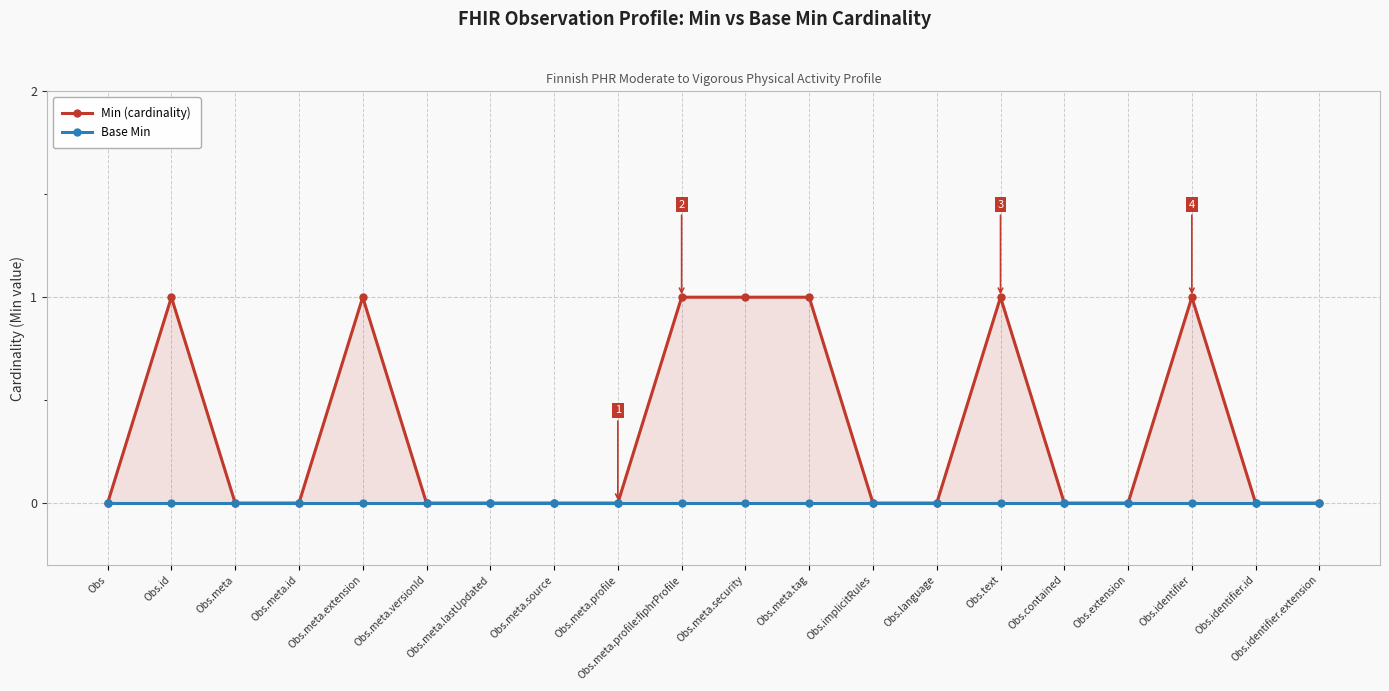

True or false: Base Min and Min (cardinality) cross at least once.

False